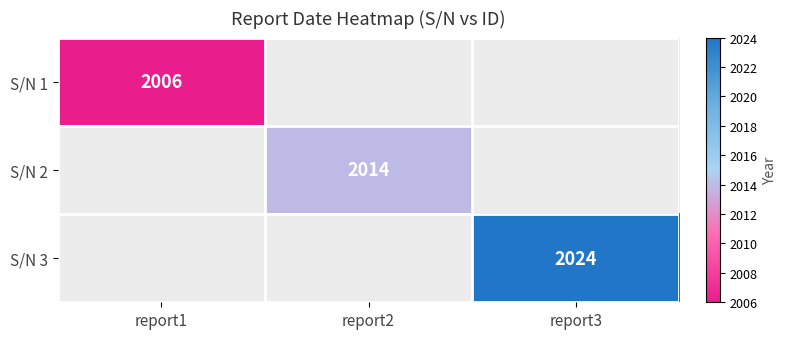

The S/N 2 series shows 1123 at report2. True or false?

False